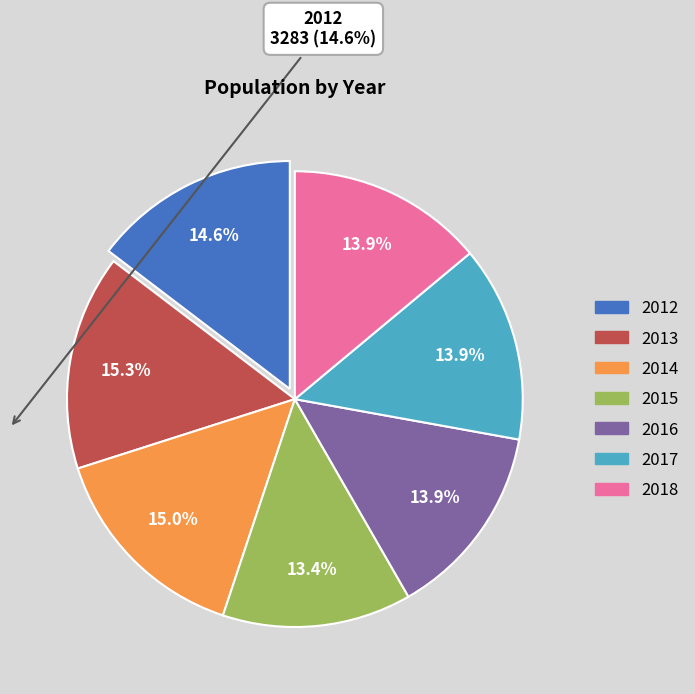

To the nearest percent, what is the difference between the largest and smallest slice percentages?

2%